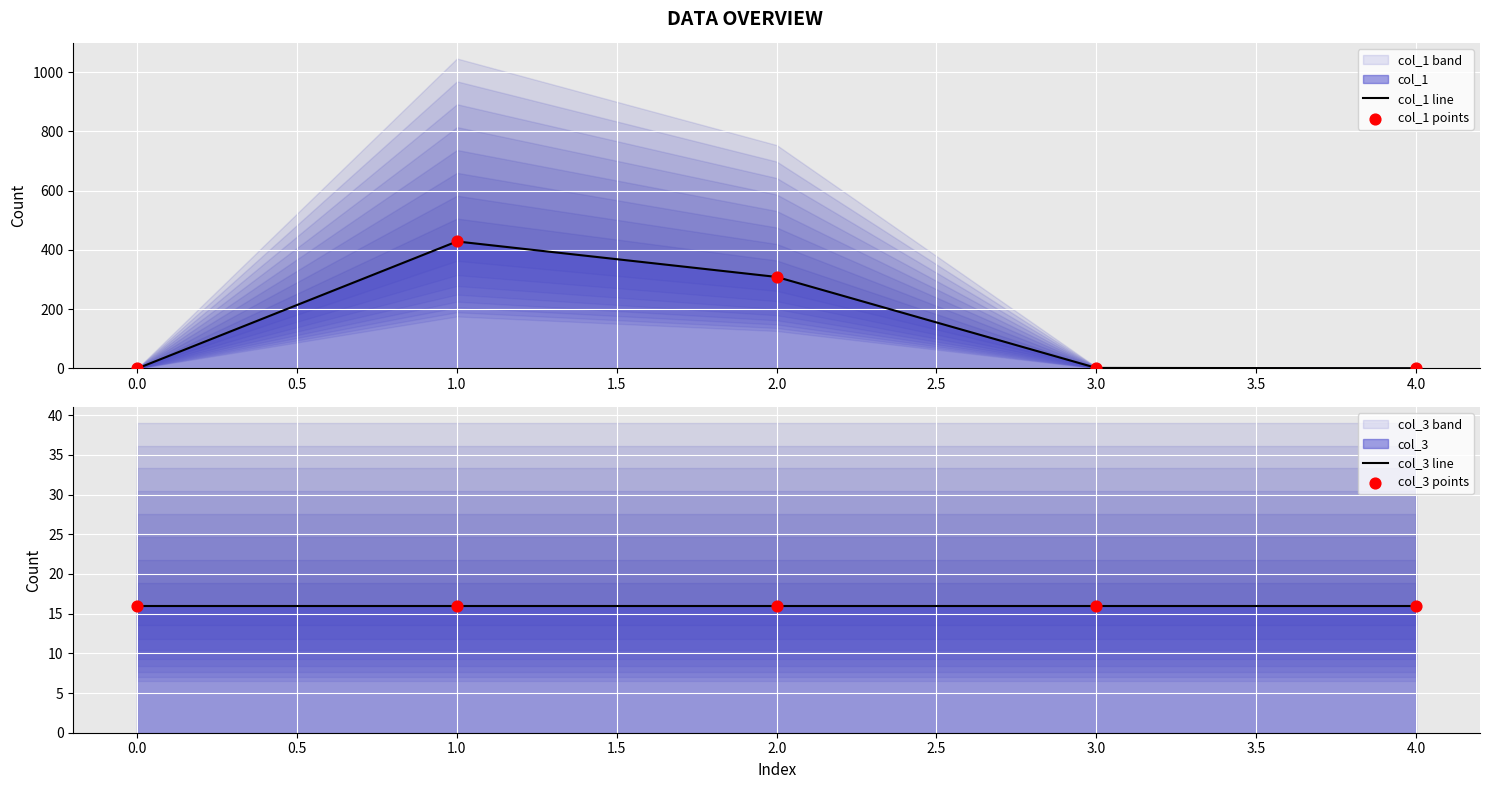

Which series has the largest total across all categories?

col_1 line